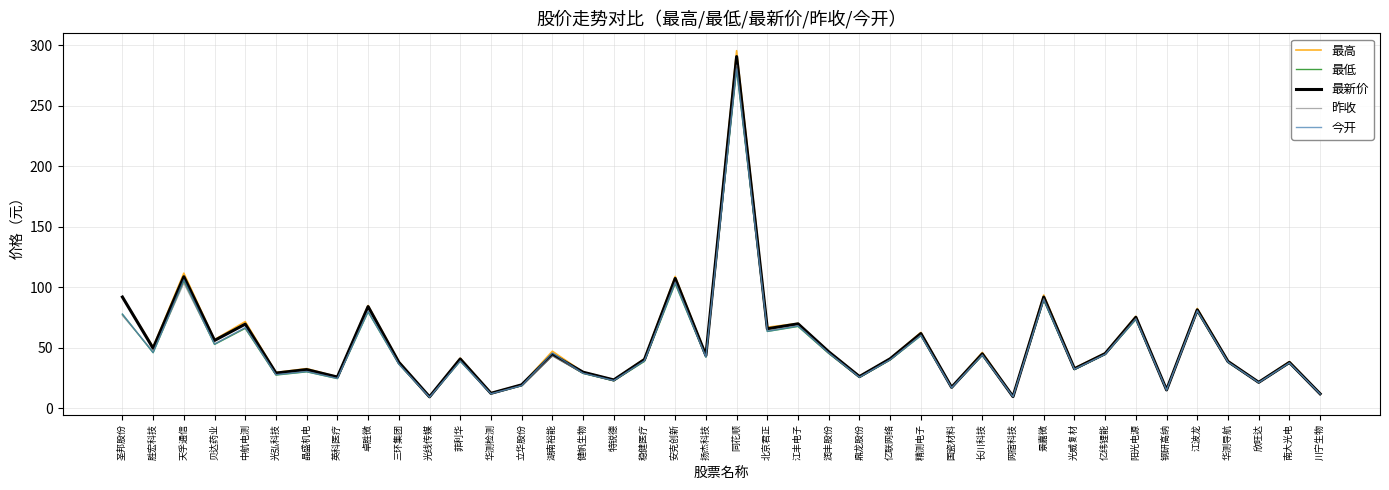

Which series changed the most between 光线传媒 and 江丰电子?

最高